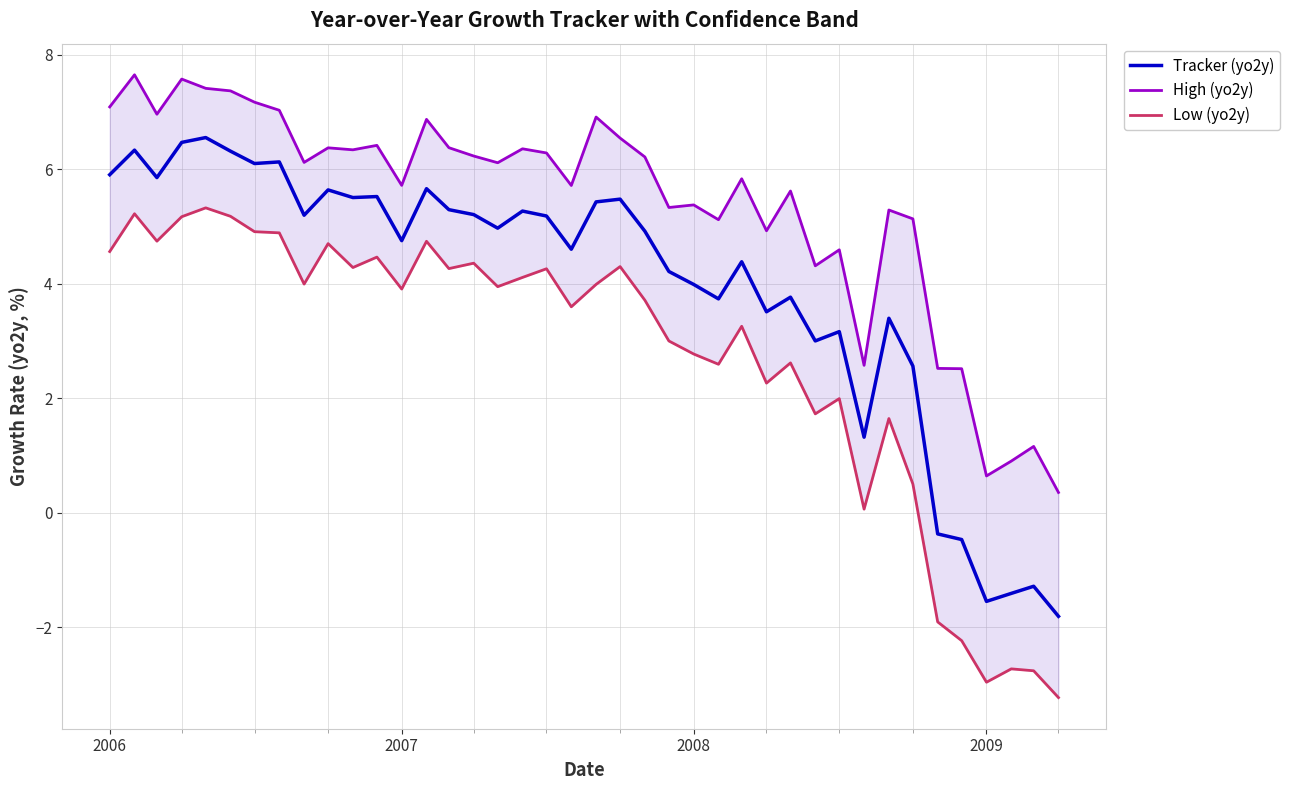

How many lines are shown in the chart?

3